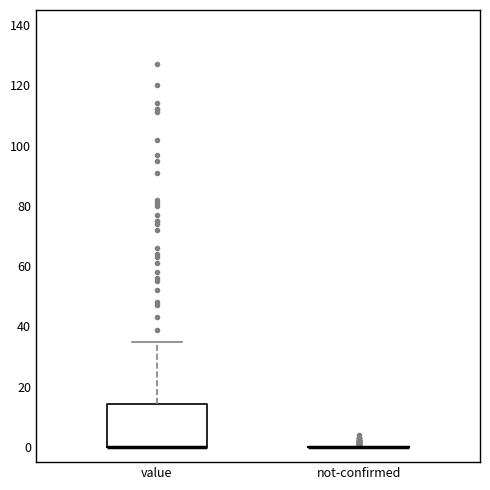

Reading left to right, transcribe this box plot: for each box, give where its median line is, the range the box spans, and where its two whiskers end, as read against the y-axis. The values are not printed on the chart, so give them approximately, as read against the axis.

value: median 0 (drawn on the box's lower edge), box 0 to 14, whiskers 0 to 36
not-confirmed: box collapsed to a line at 0, whiskers 0 to 0